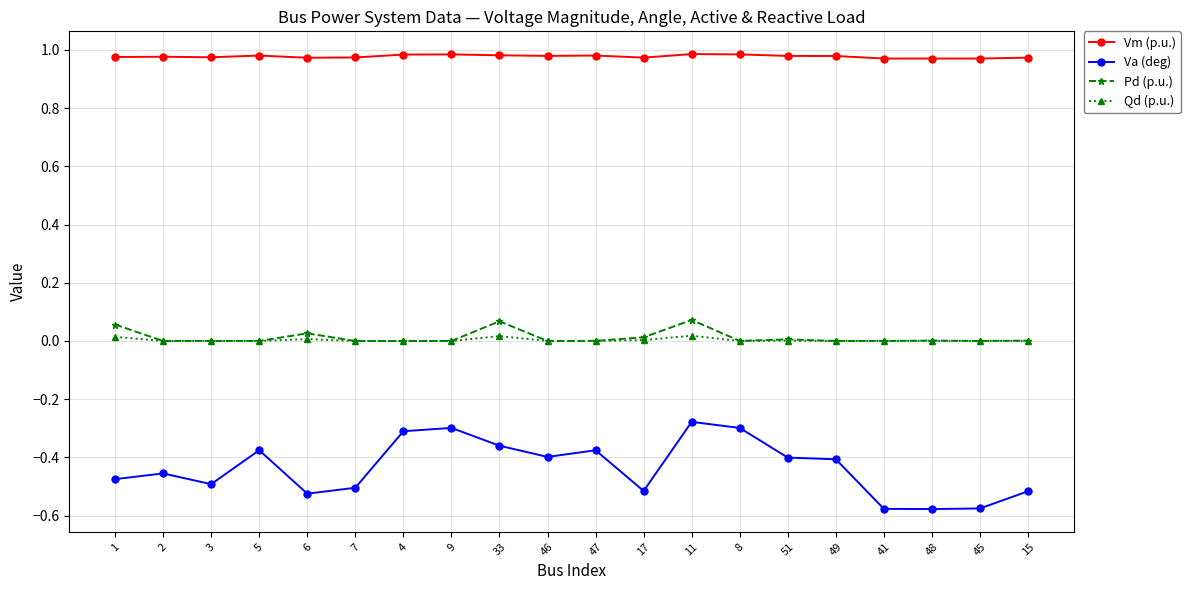

How many data points does each series have?

20